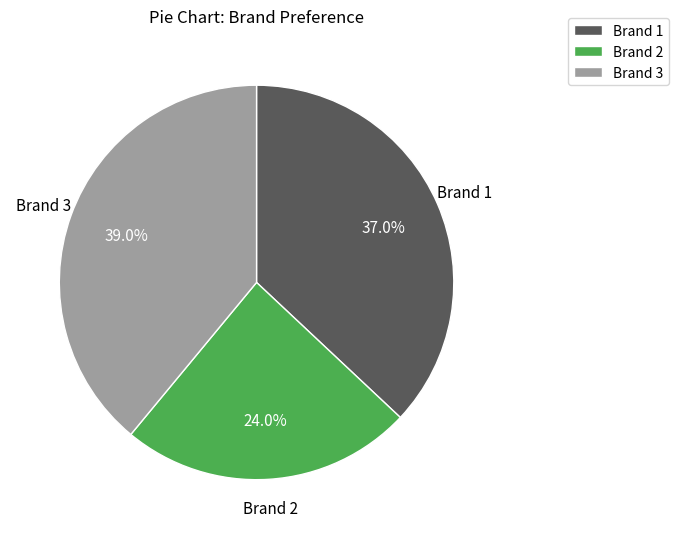

Which slice is the smallest?

Brand 2